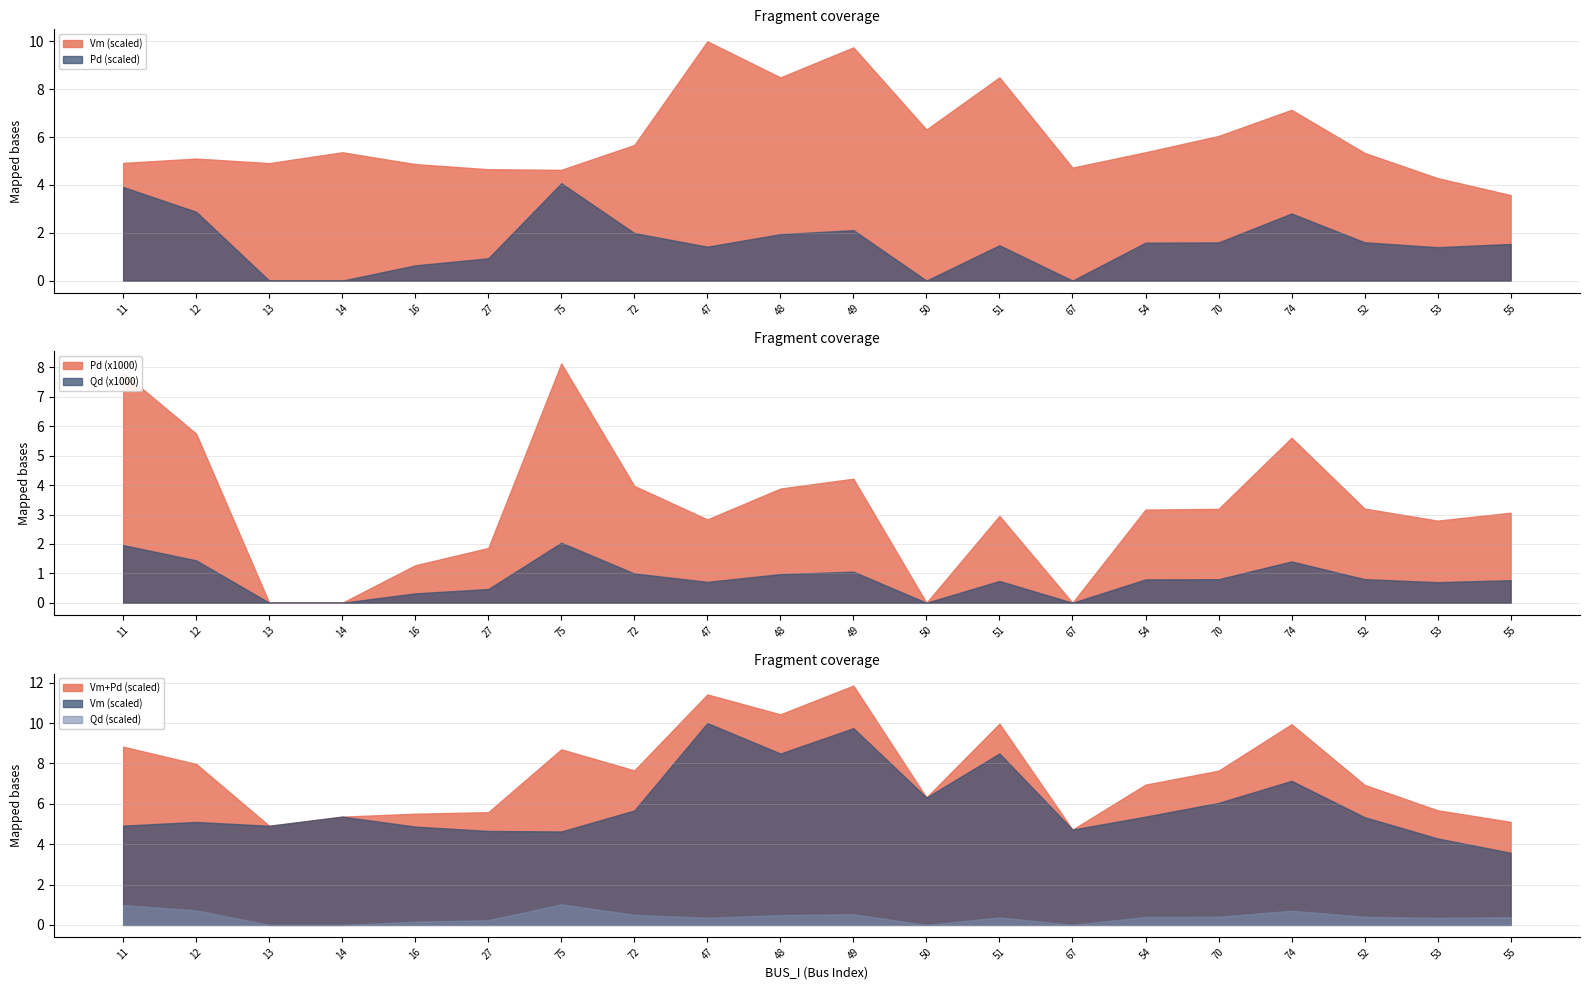

What position from the left is 55?

20